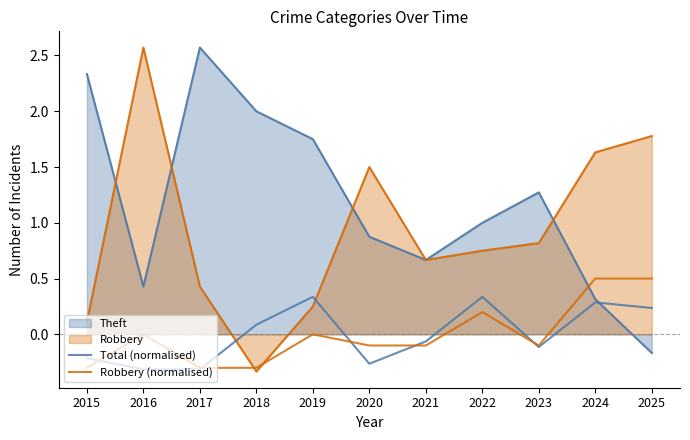

Where do Robbery (normalised) and Total (normalised) first cross each other?

2015 and 2016